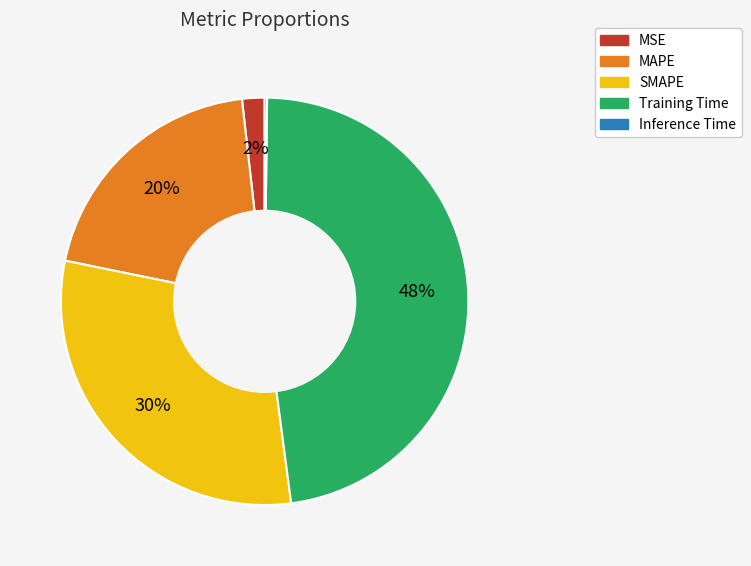

What is the ratio of the value at SMAPE to the value at Training Time?

0.6